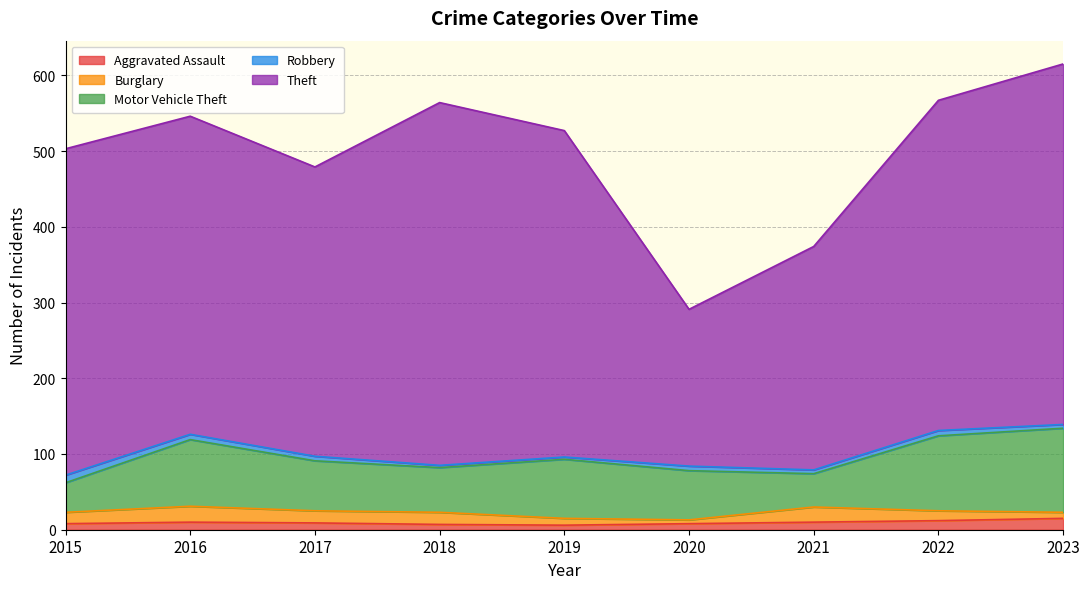

What is the smallest value displayed?

3